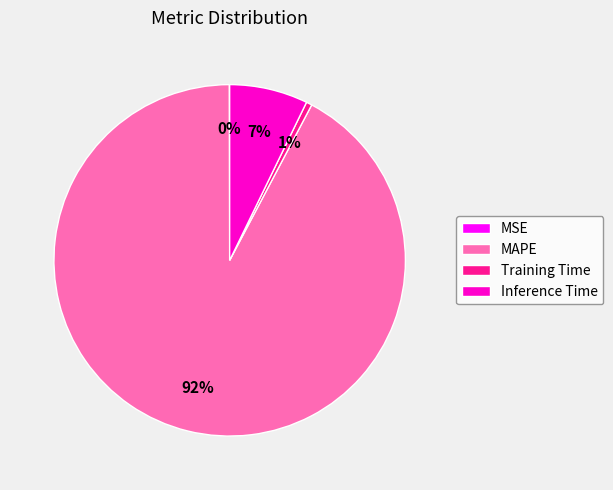

To the nearest percent, what percentage of the pie is MAPE?

92%